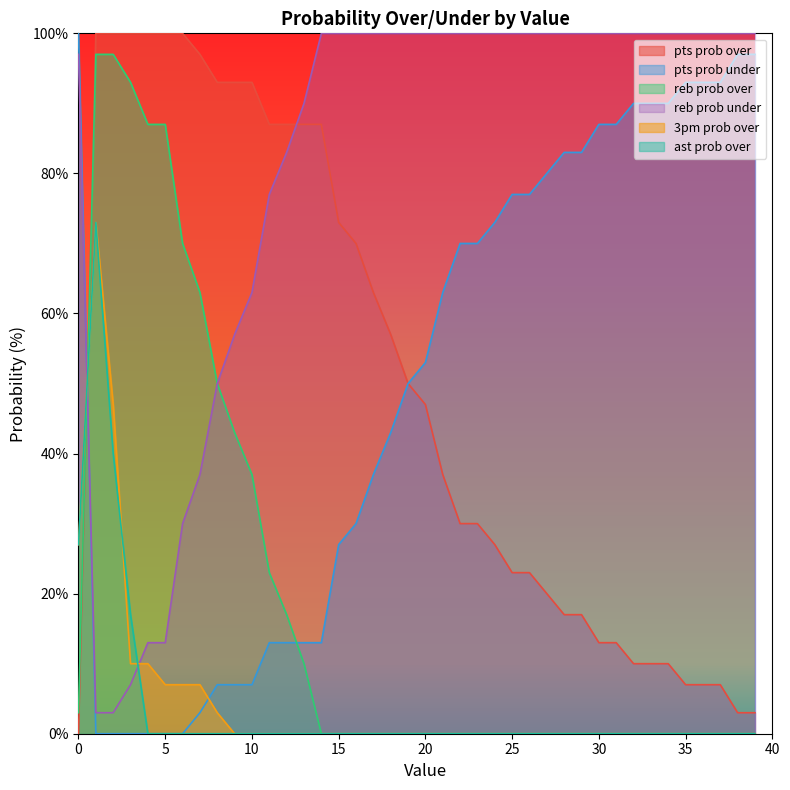

How many data points in ast prob over are above 0?

4